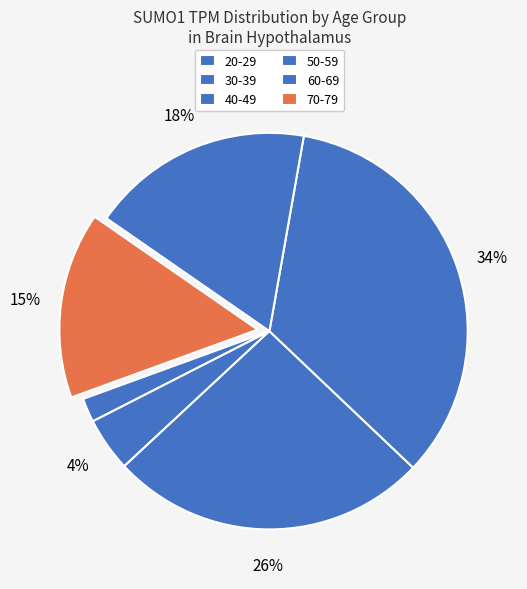

To the nearest percent, what is the average slice percentage?

17%